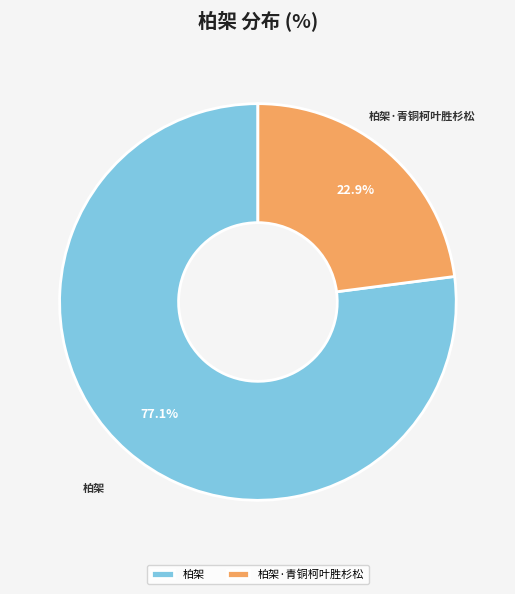

Rank the categories by value from highest to lowest.

柏架, 柏架·青铜柯叶胜杉松